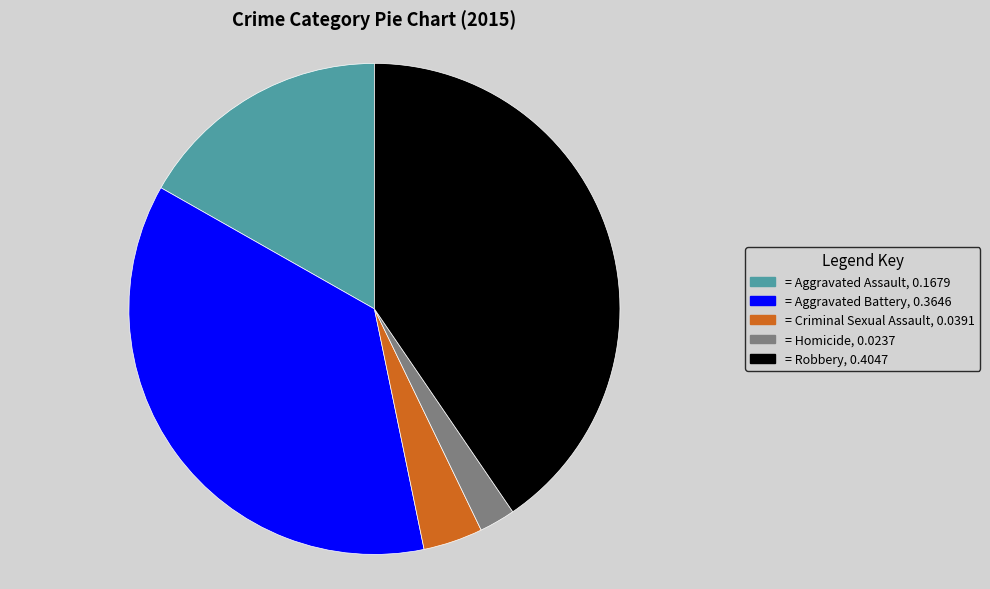

Is there any slice that represents more than half of the pie?

No